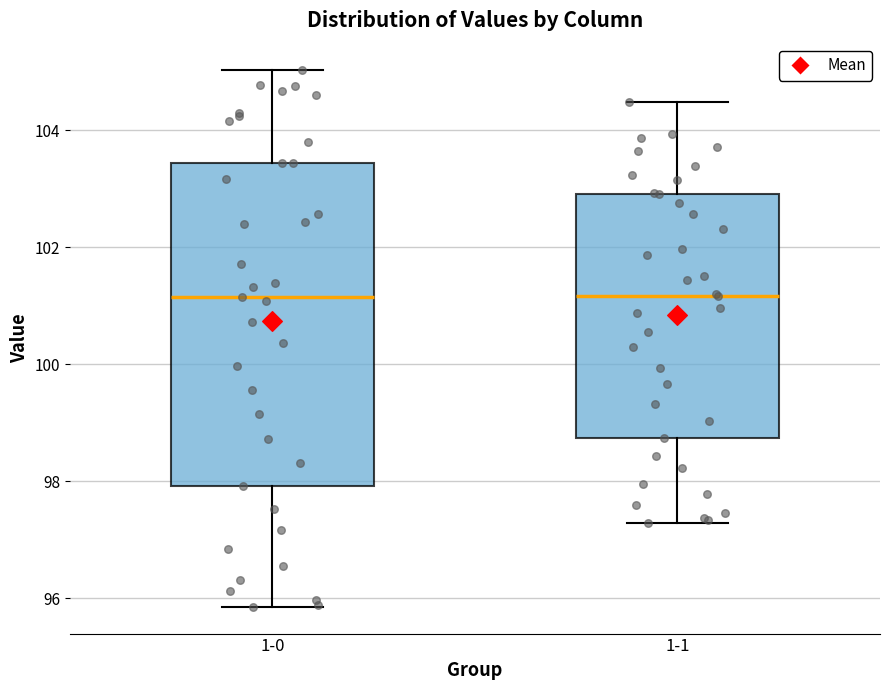

Reading left to right, read every box against the y-axis: the position of its median line, the range the box covers, and the ends of its whiskers. The values are not printed on the chart, so give them approximately, as read against the axis.

1-0: median 101.2, box 98.0 to 103.4, whiskers 95.8 to 105.0
1-1: median 101.2, box 98.8 to 103.0, whiskers 97.2 to 104.4